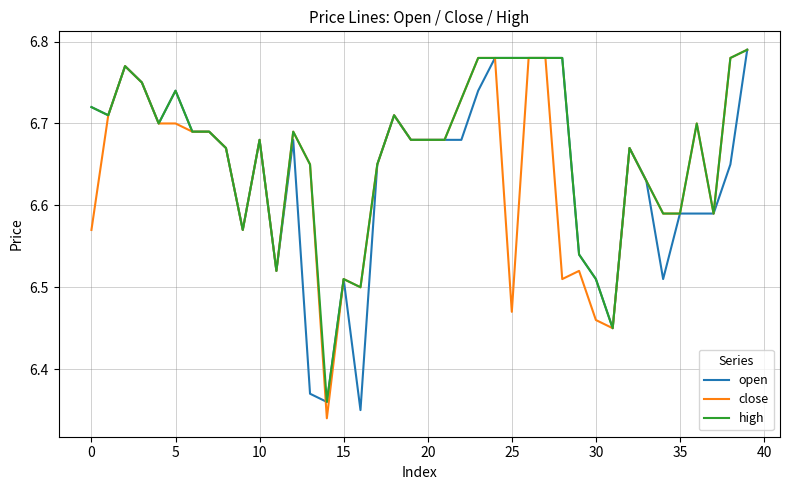

Count the close values in the range 6 to 7.

40